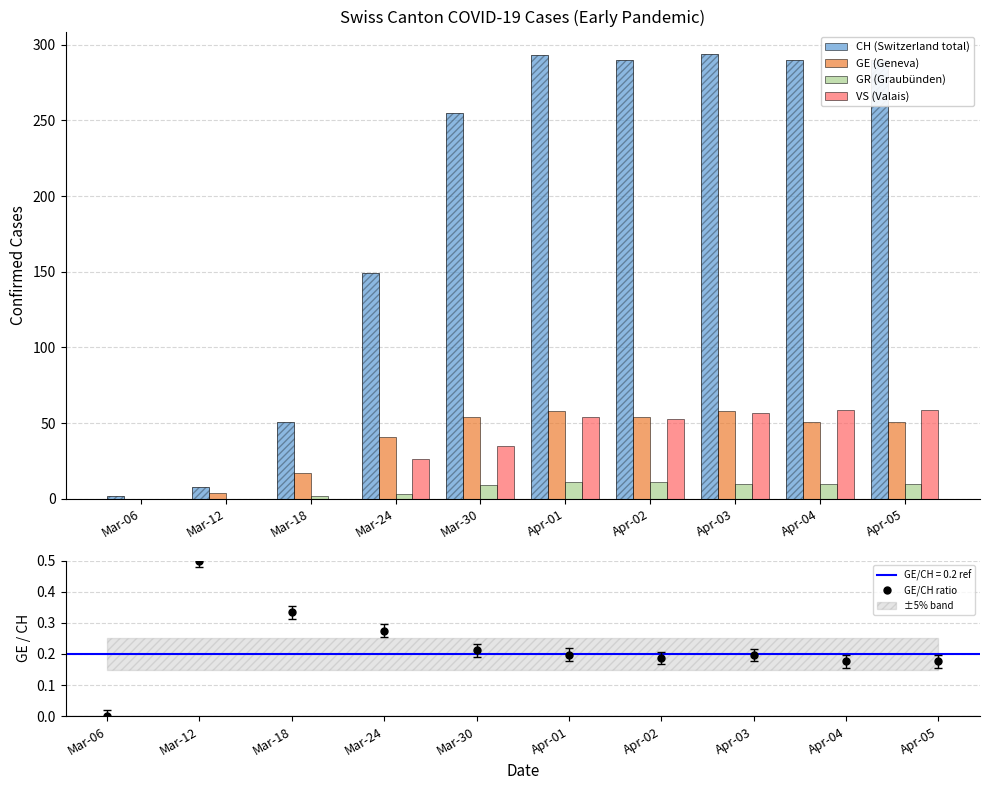

What is the difference between the GR (Graubünden) values at Apr-01 and Mar-06?

11.0